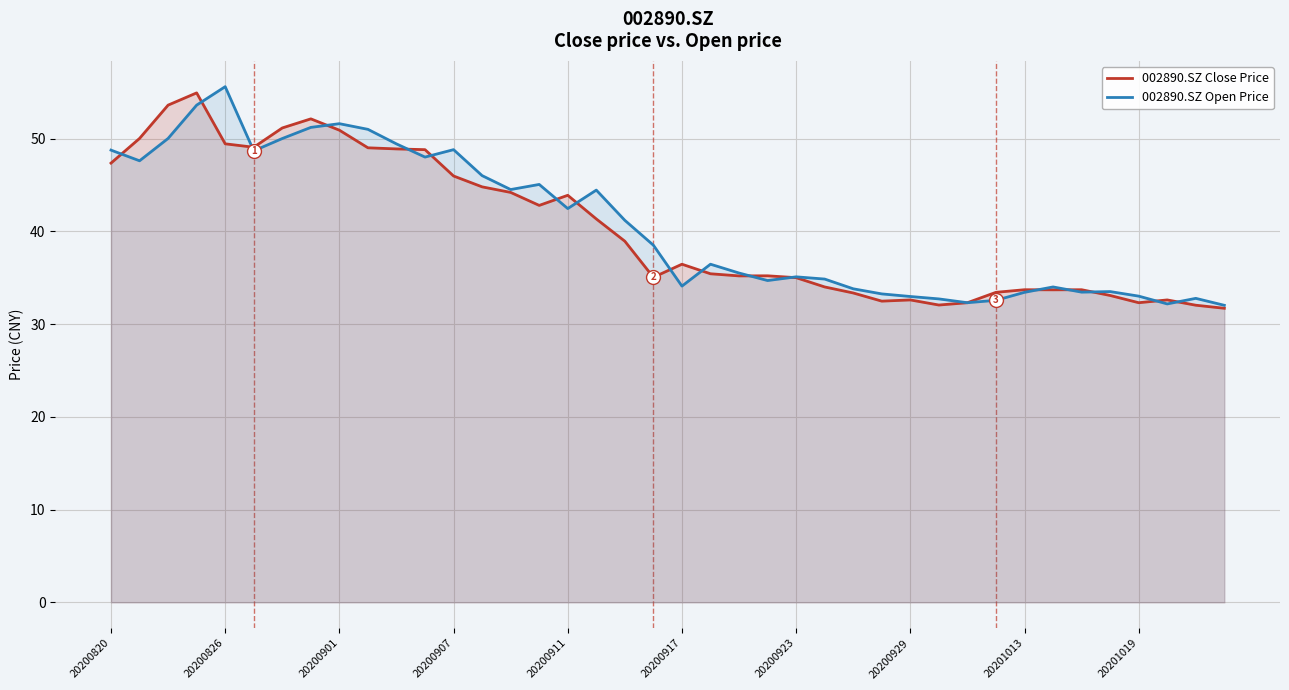

How many lines are shown in the chart?

2